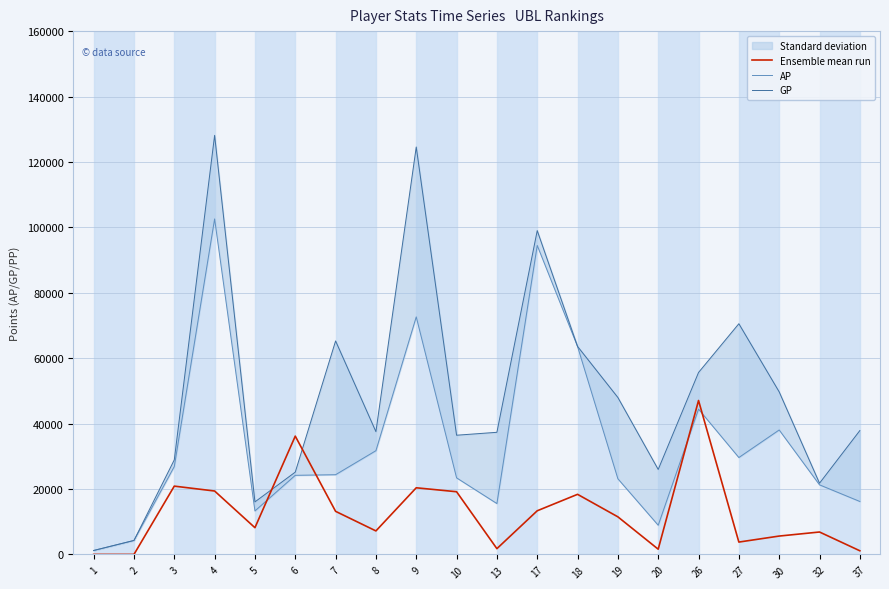

True or false: AP has more than 0 interior local peaks.

True